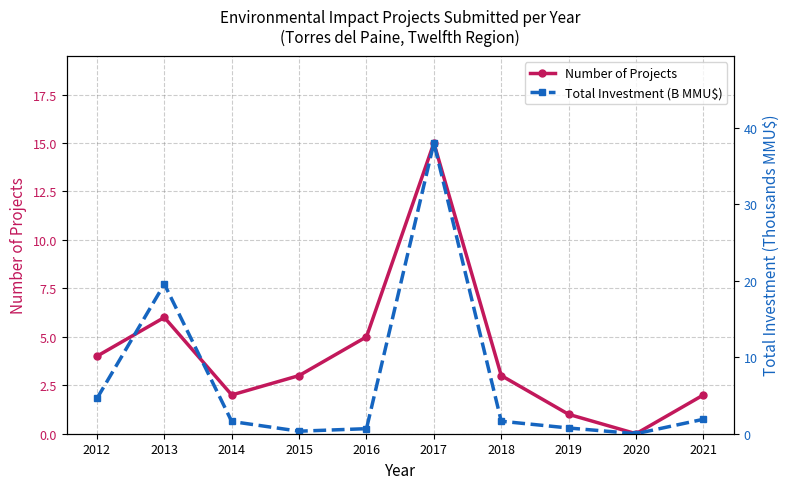

What is the spread (max minus min) of values at 2017?

23.0